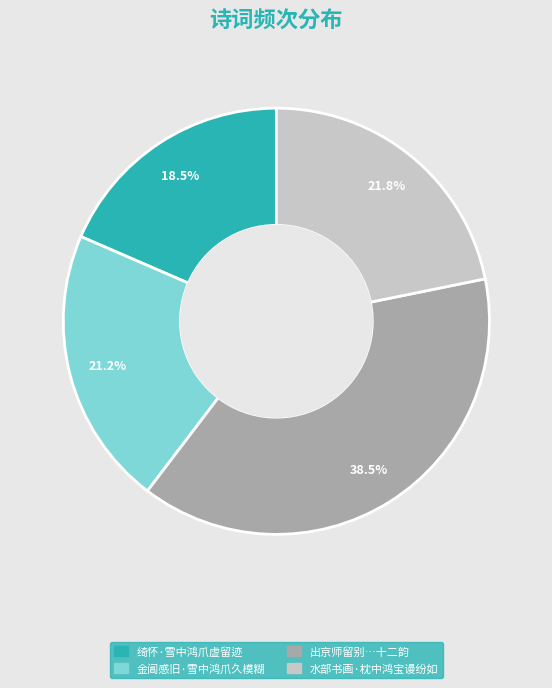

To the nearest percent, what is the difference between the largest and smallest slice percentages?

20%